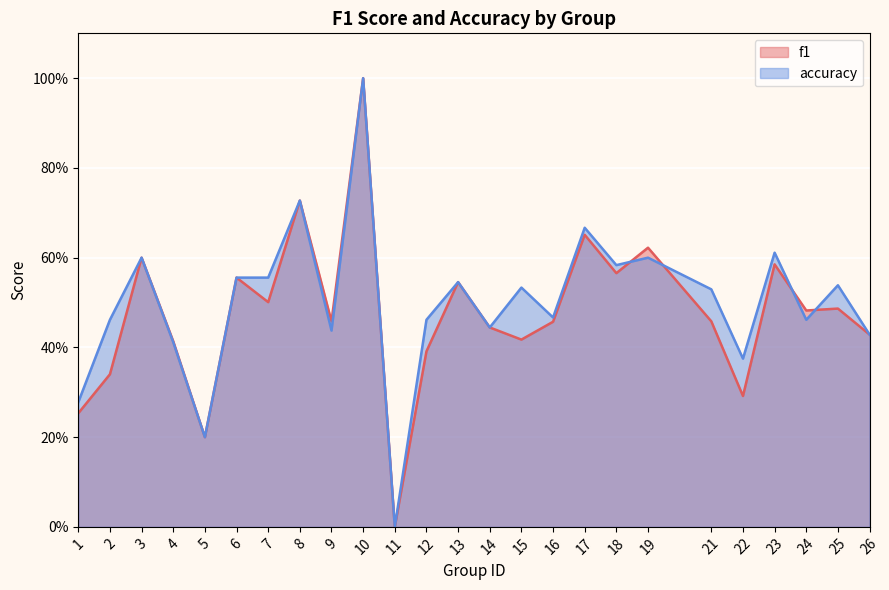

The accuracy series shows 0.6 at 22. True or false?

False